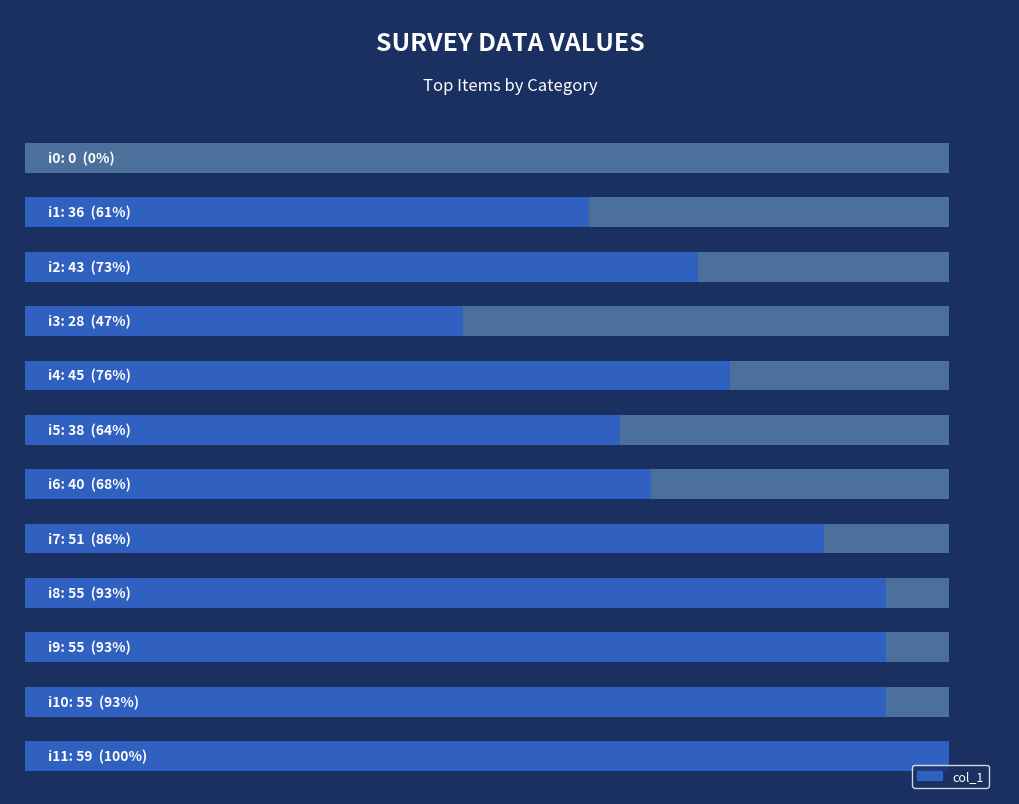

Approximately how many times larger is the value at 7 compared to 11?

0.9